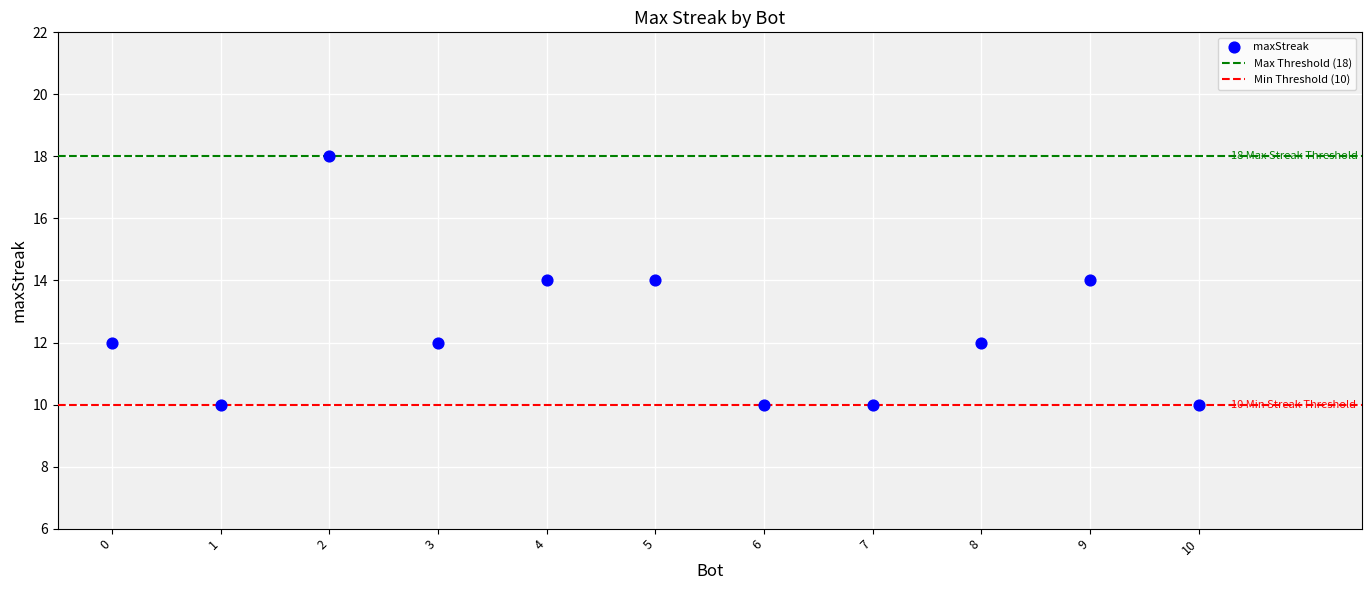

What is the average Y value?

12